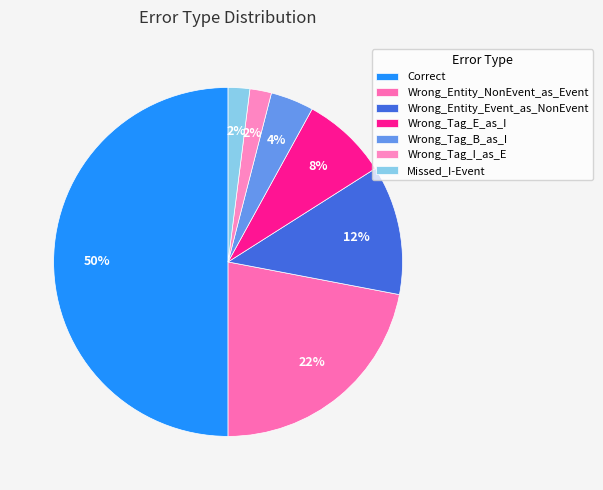

Which category has the biggest portion of the pie?

Correct